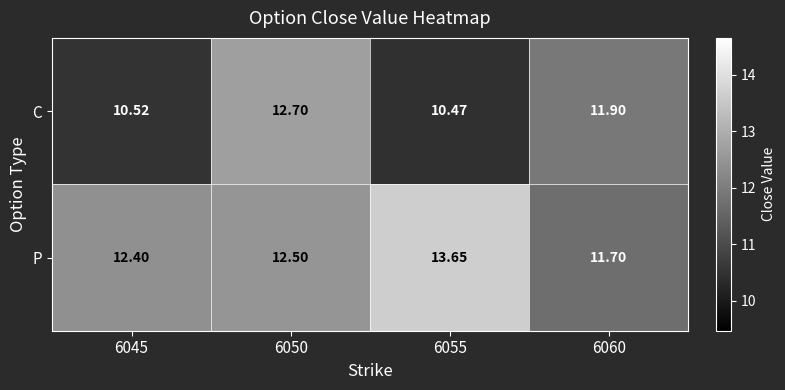

List the series in order of their overall mean, lowest first.

C, P